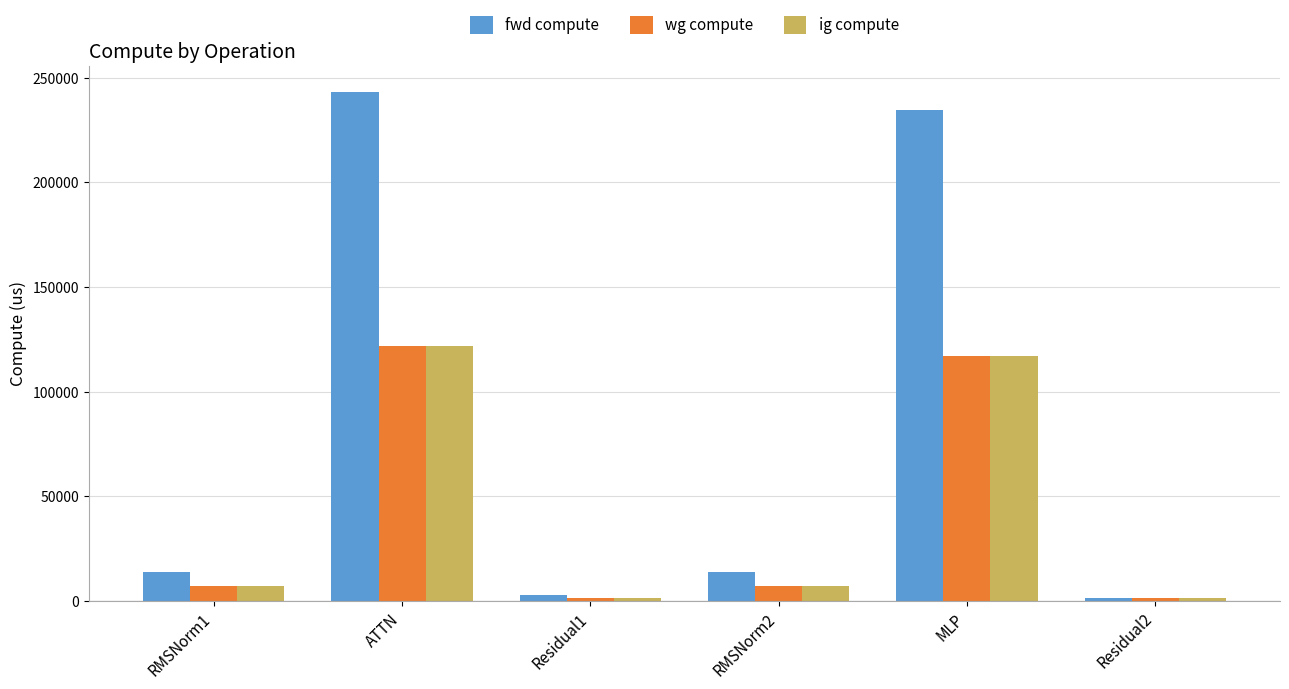

What is the approximate value of ig compute at ATTN?

121703.6